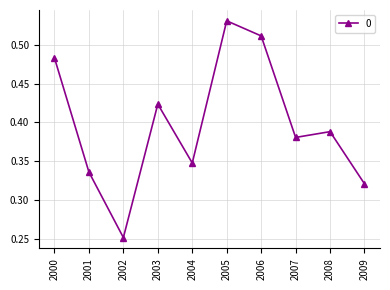

Where is the data nearest to the value 0?

2002